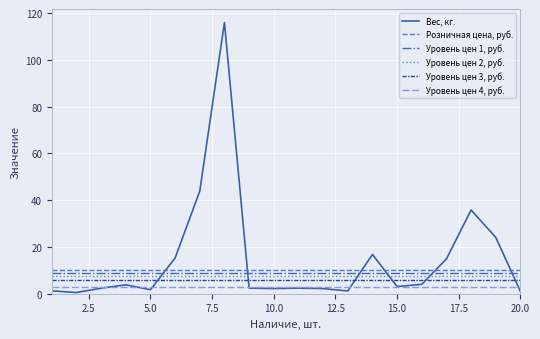

Which series has the largest range (max minus min)?

Вес, кг.